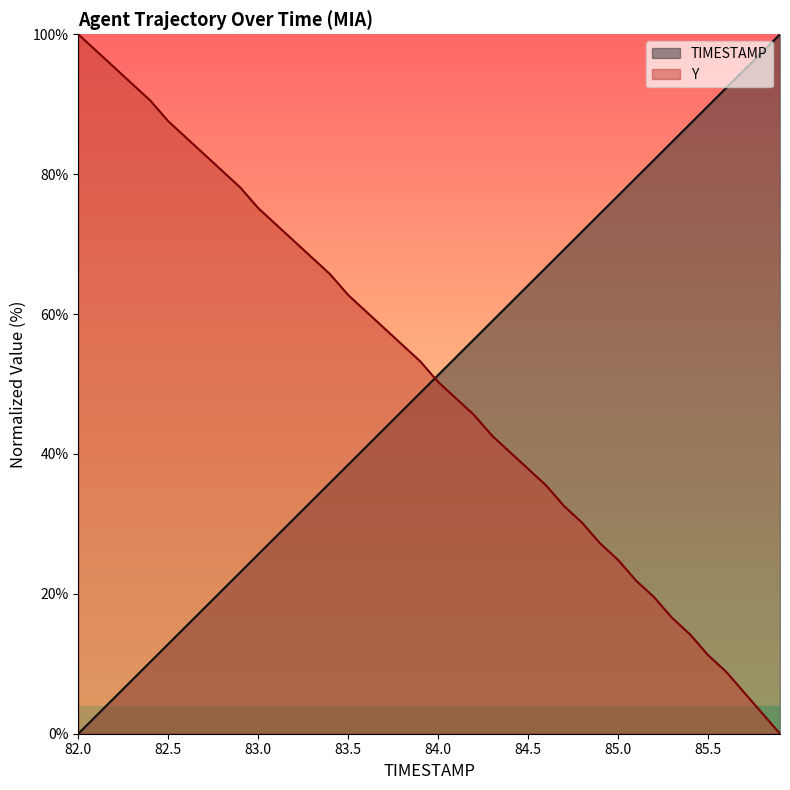

What is the average value of the Y series?

51.2